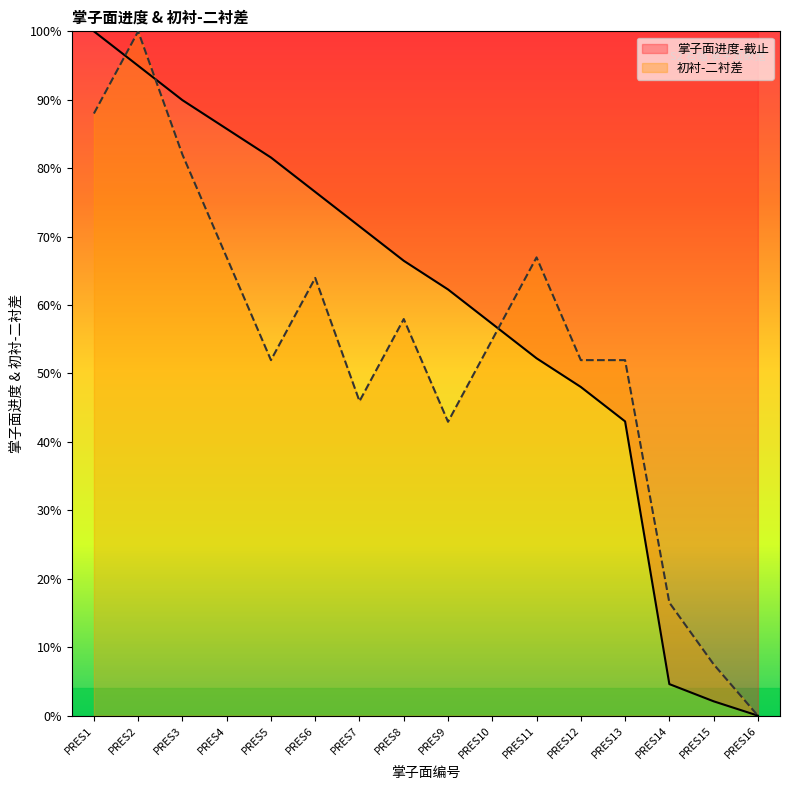

What is the difference between the maximum and minimum values in the 掌子面进度-截止 series?

100.0